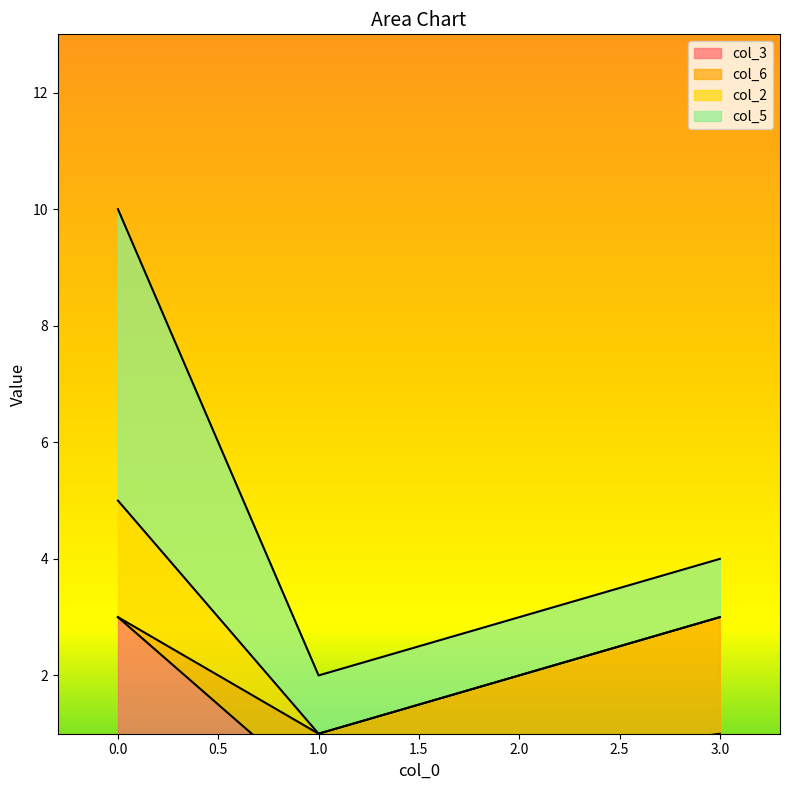

Which series changed the most between 3 and 0?

col_5